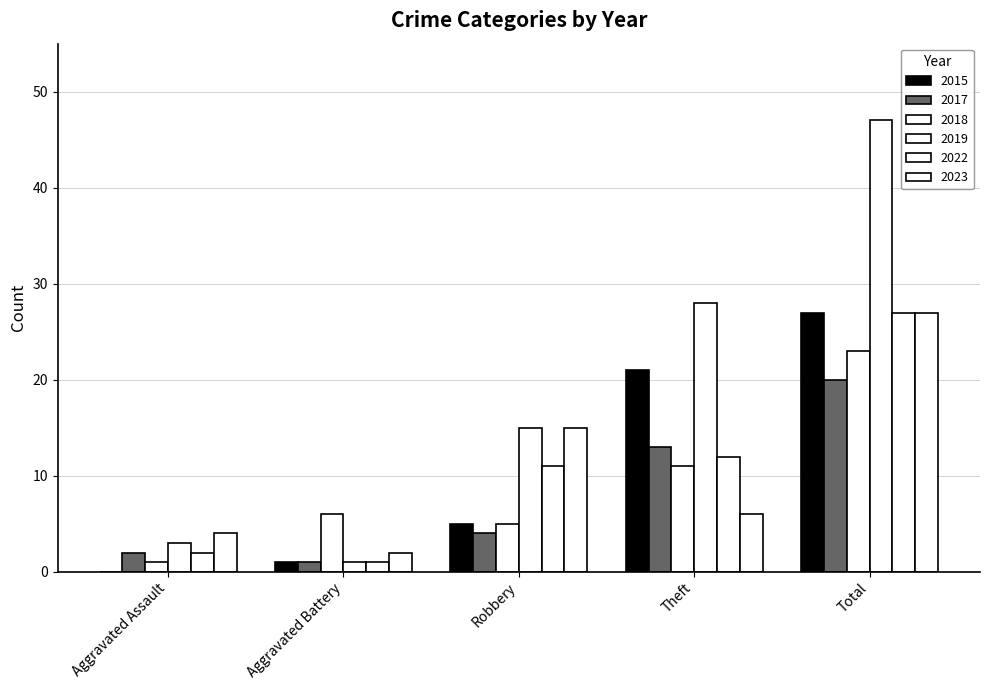

Is the value of 2018 at Aggravated Assault greater than the value of 2019 at Aggravated Assault?

No